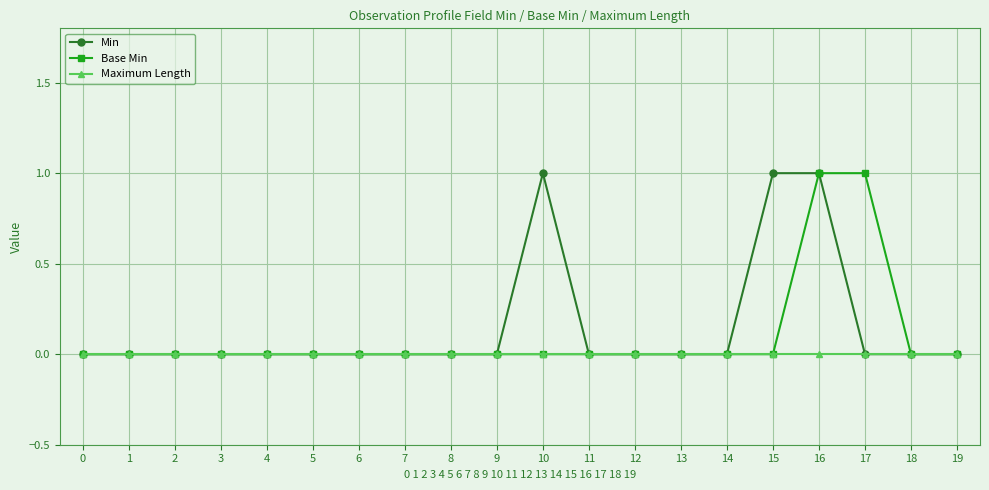

True or false: Min has more than 0 points higher than both neighbors.

True